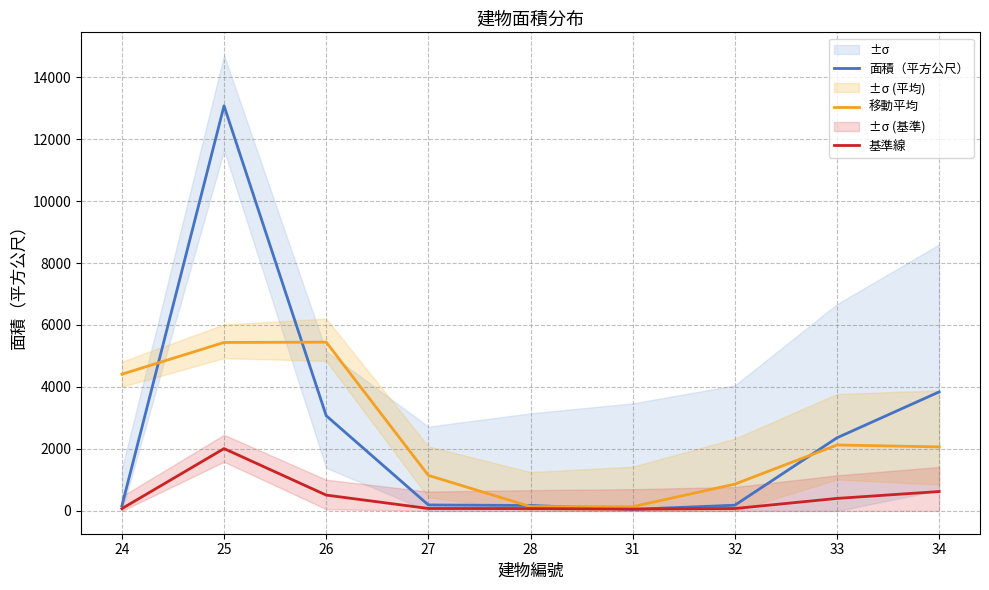

Which label corresponds to the smallest value in the chart?

31